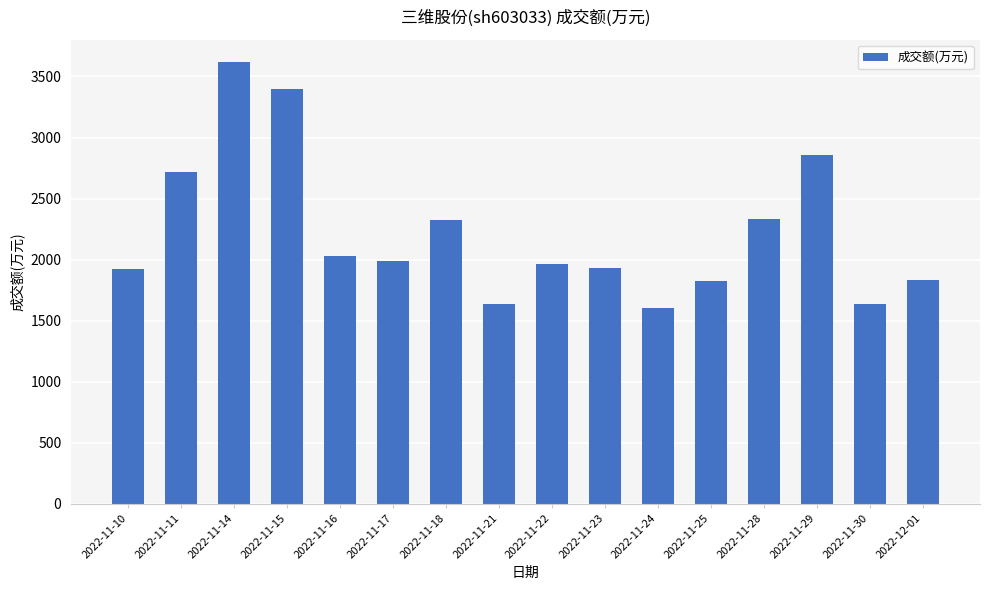

What is the sum of the values at 2022-11-22 and 2022-11-25?

3788